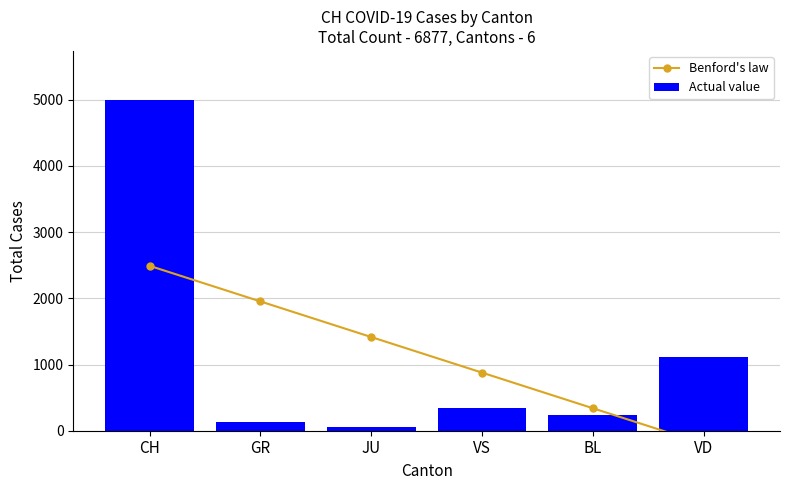

How many groups of bars are there?

6